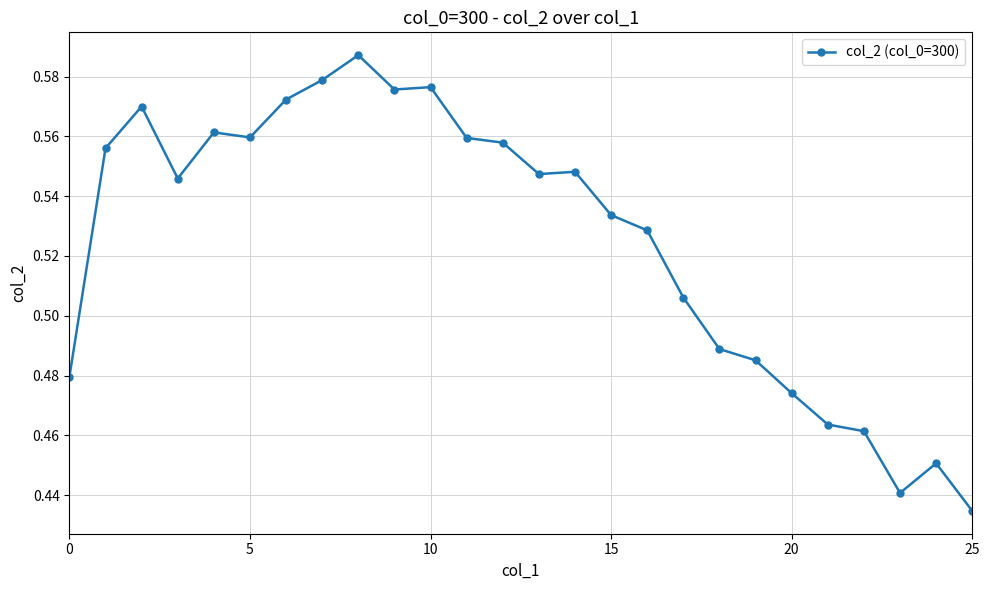

True or false: the data has more than 1 interior local peaks.

True